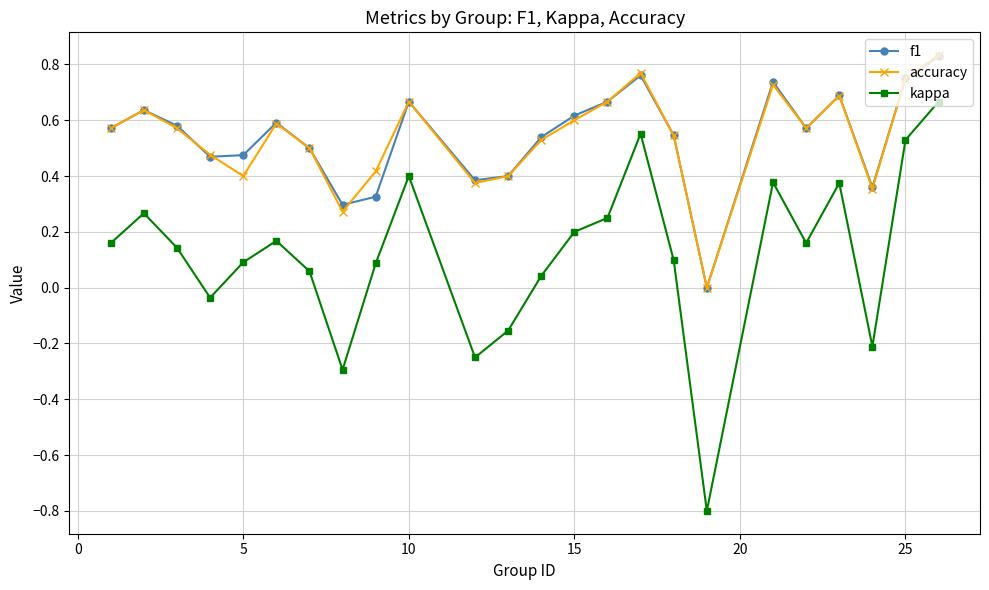

True or false: accuracy has more than 2 interior local peaks.

True